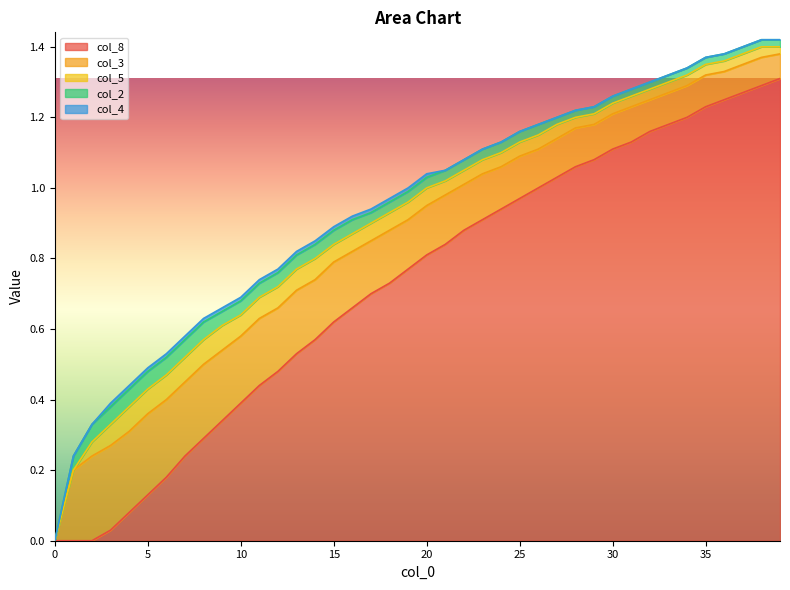

How many distinct data groups are displayed?

5